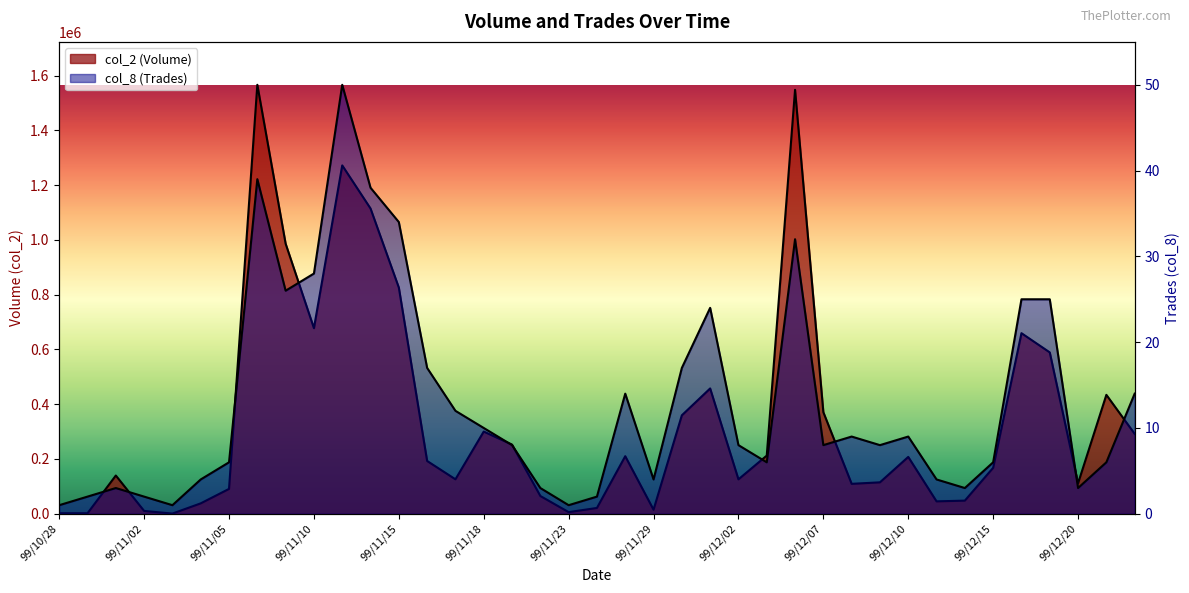

Between 99/11/25 and 99/11/16, which is larger?

99/11/16